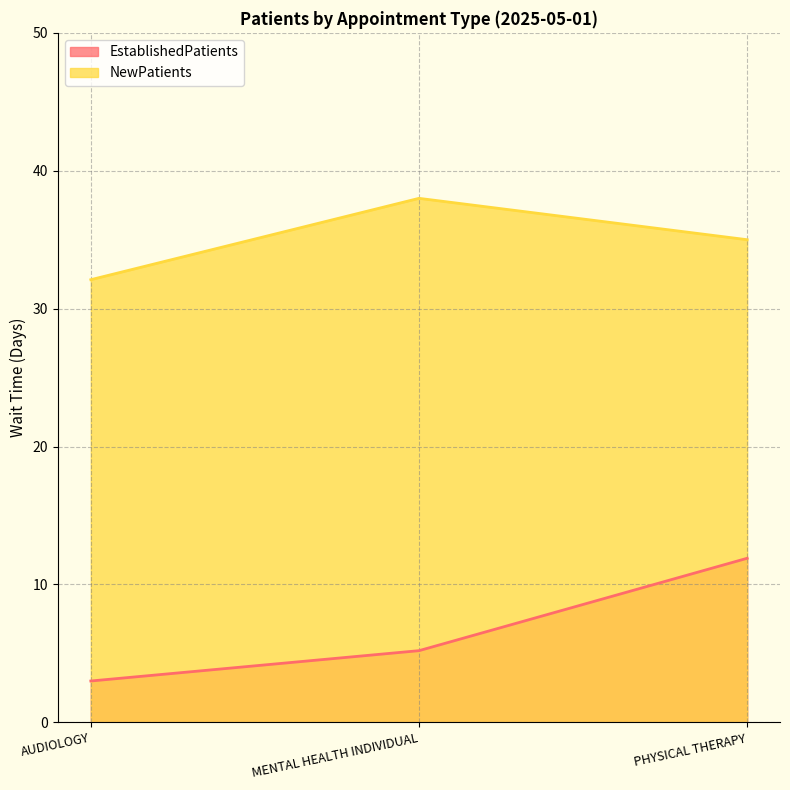

Reading left to right, what are all the values shown in this chart?

EstablishedPatients: 3.0	5.2	11.9
NewPatients: 32.1	38.0	35.0